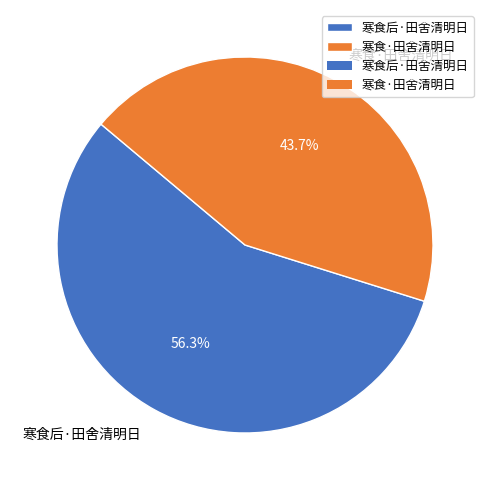

To the nearest percent, what portion does 寒食·田舍清明日 represent?

44%